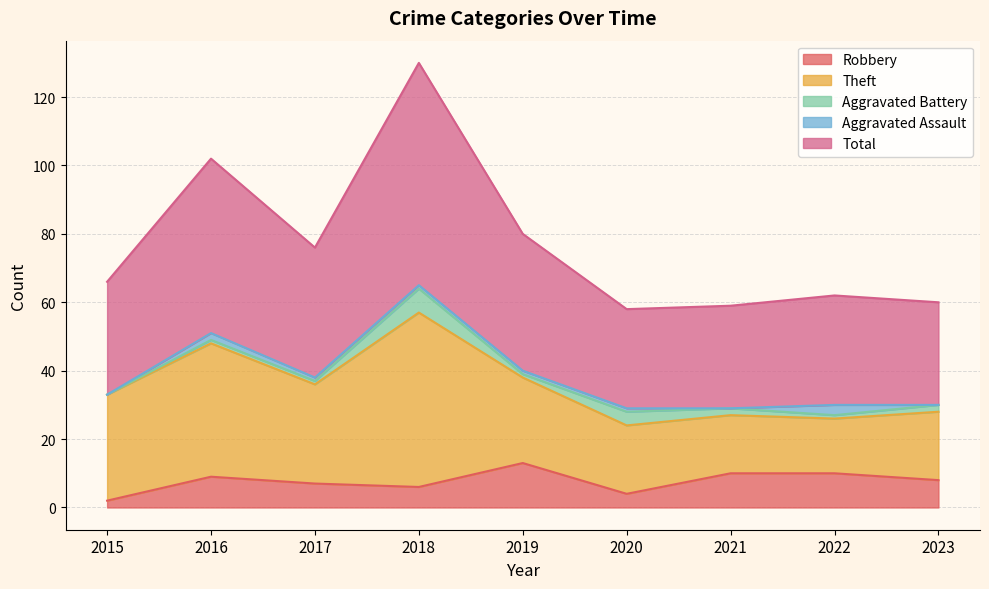

Which category has the lowest value in the Aggravated Battery series?

2015